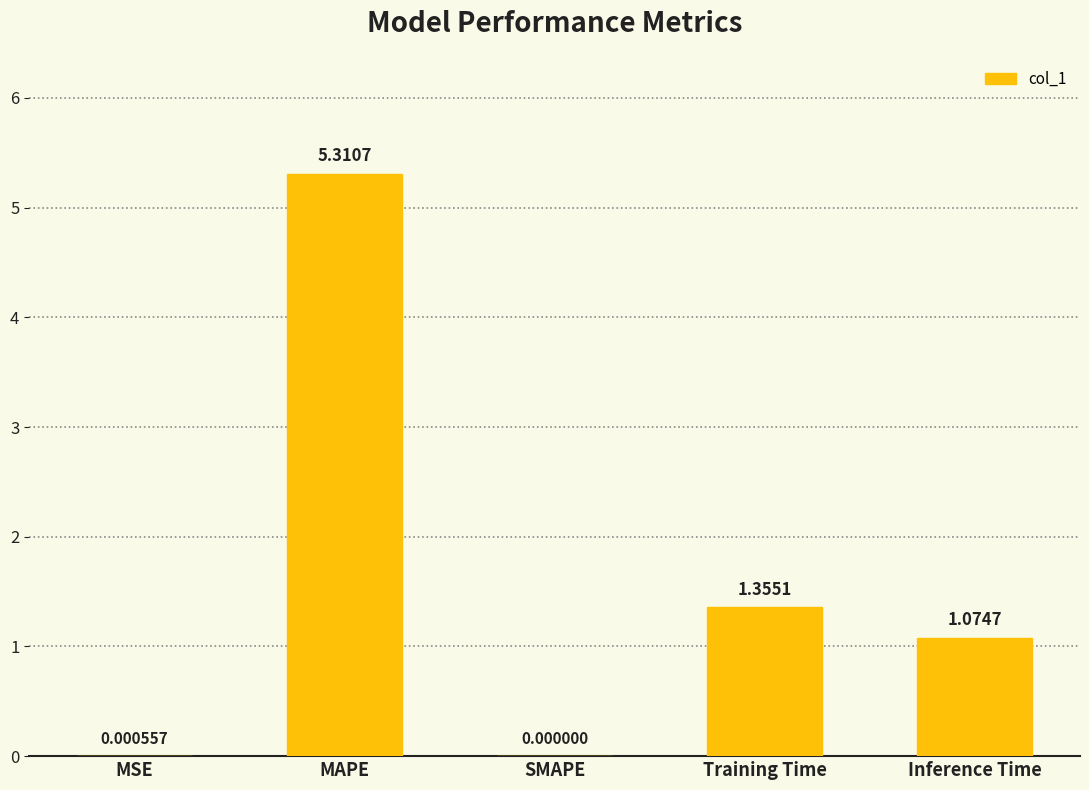

What is the sum of the values at Training Time and Inference Time?

2.4